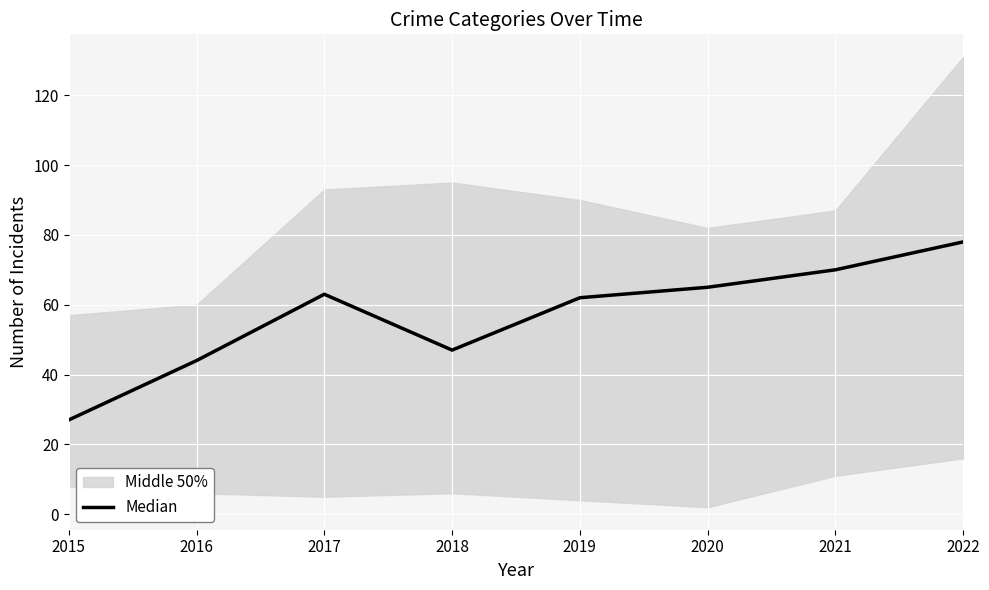

Reading right to left, extract all data points from this chart.

78	70	65	62	47	63	44	27